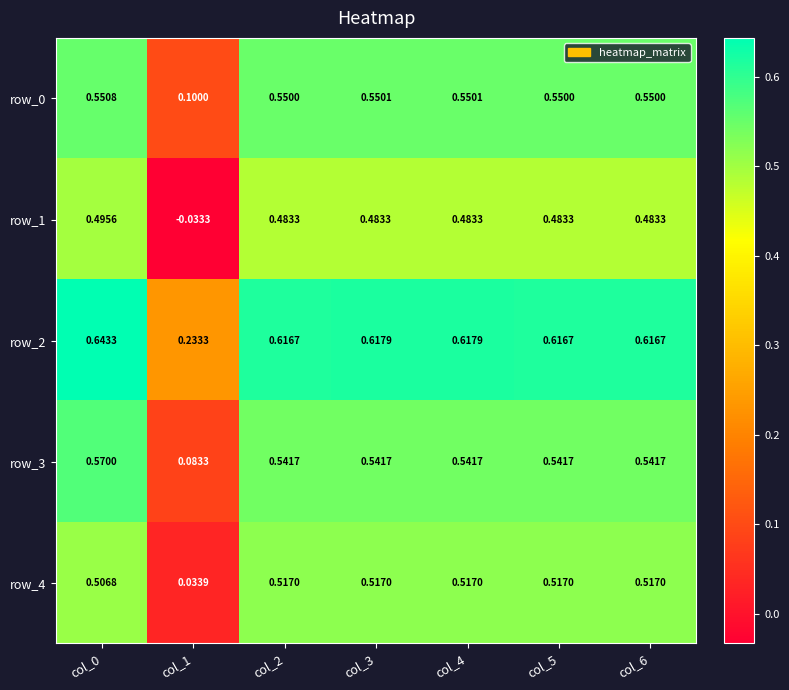

At which label is row_2 closest to 0?

col_1